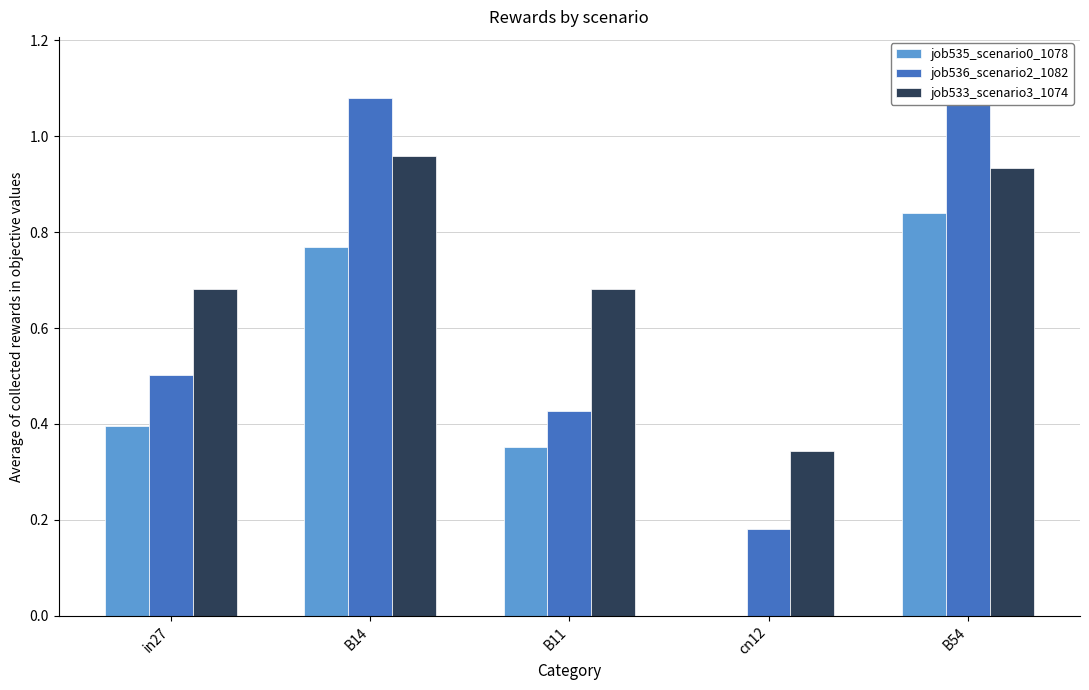

What is the value of the job536_scenario2_1082 bar at the 2nd from the left?

1.1